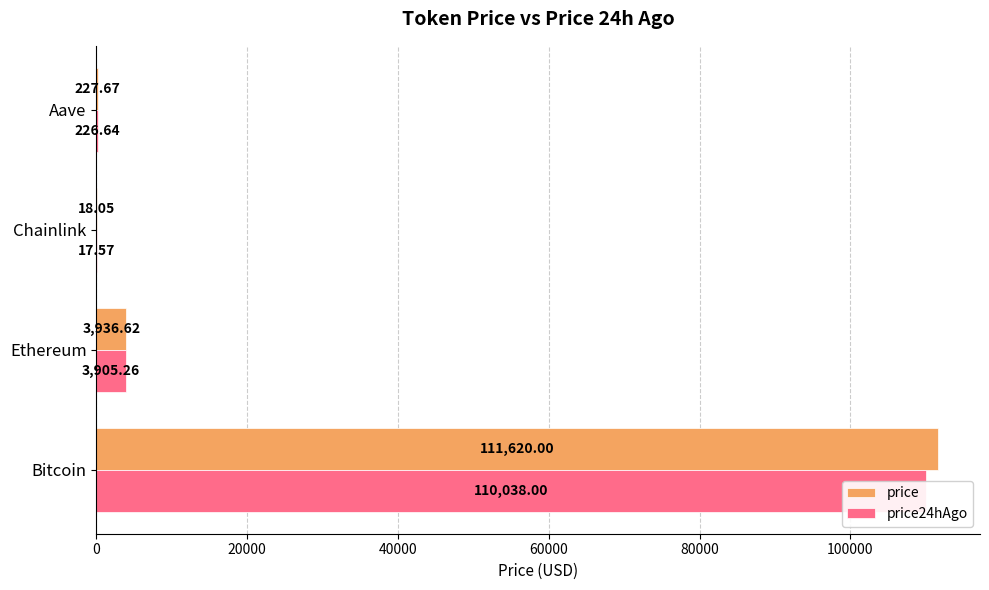

True or false: price has a value of 11.8 at 40000.

False